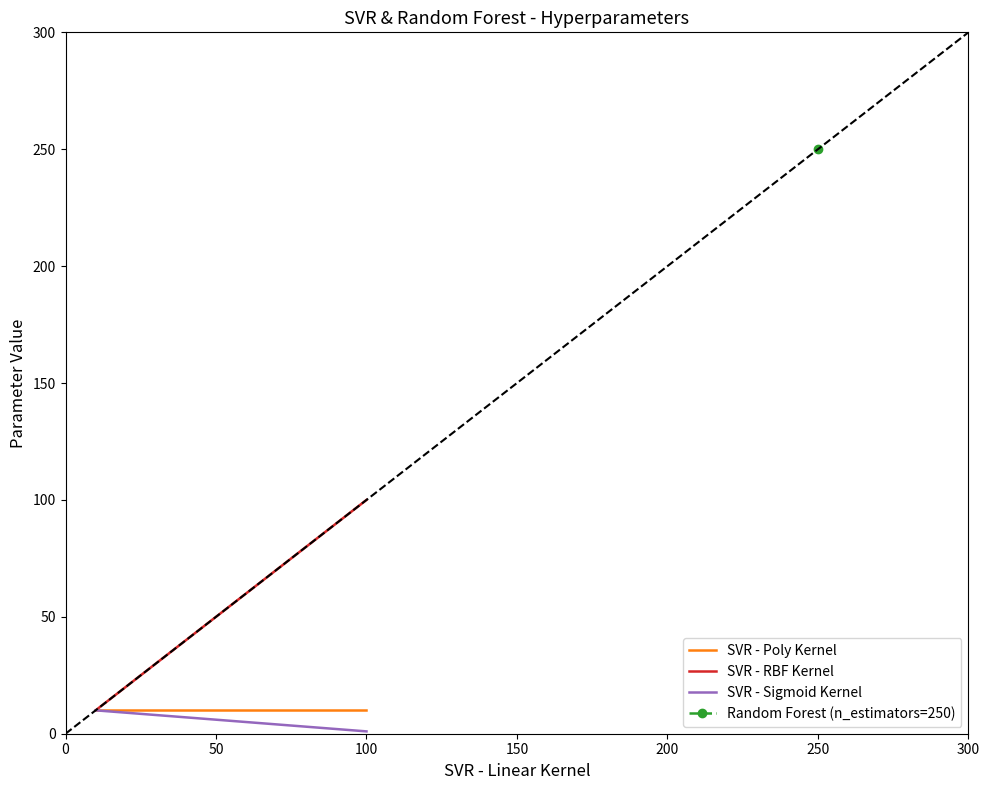

What is the highest value of the SVR - Sigmoid Kernel series?

10